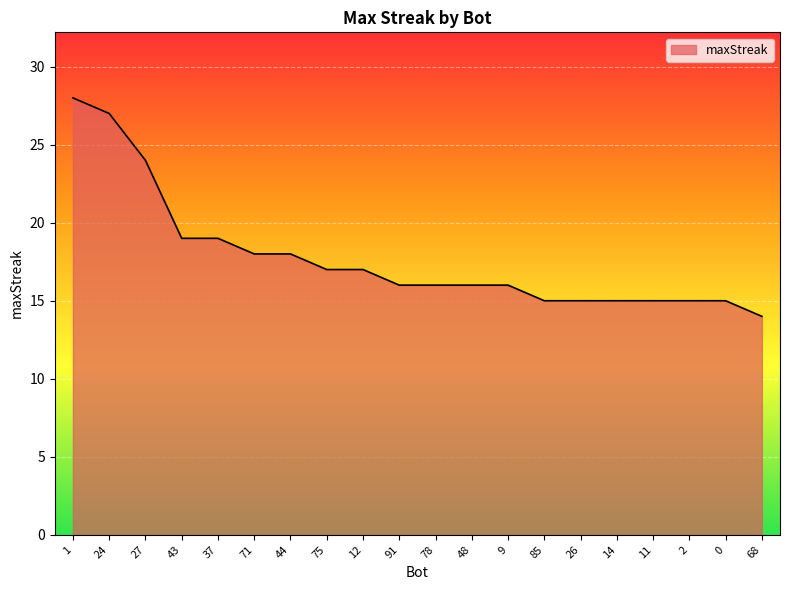

What is the change in value from 43 to 12?

-2